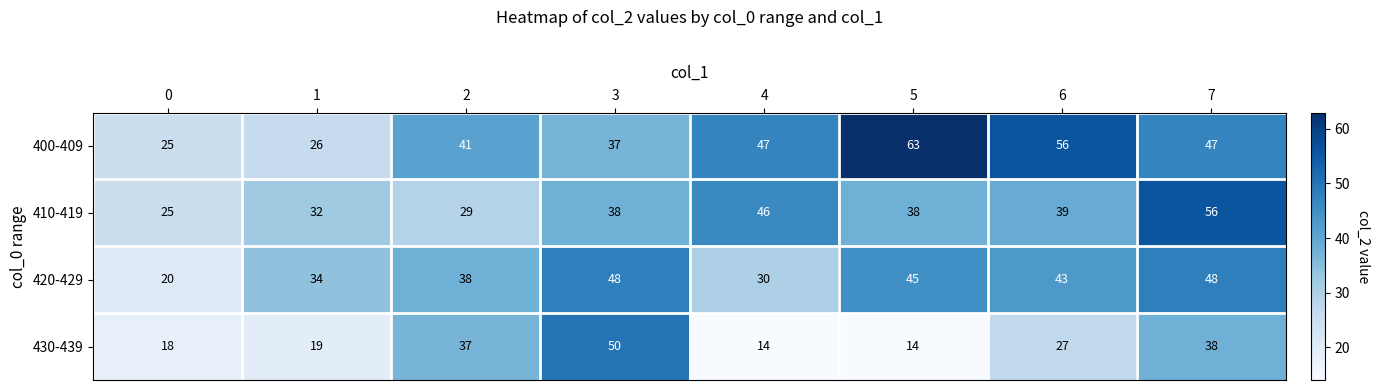

Is it true that 400-409 equals 75 at 4?

False